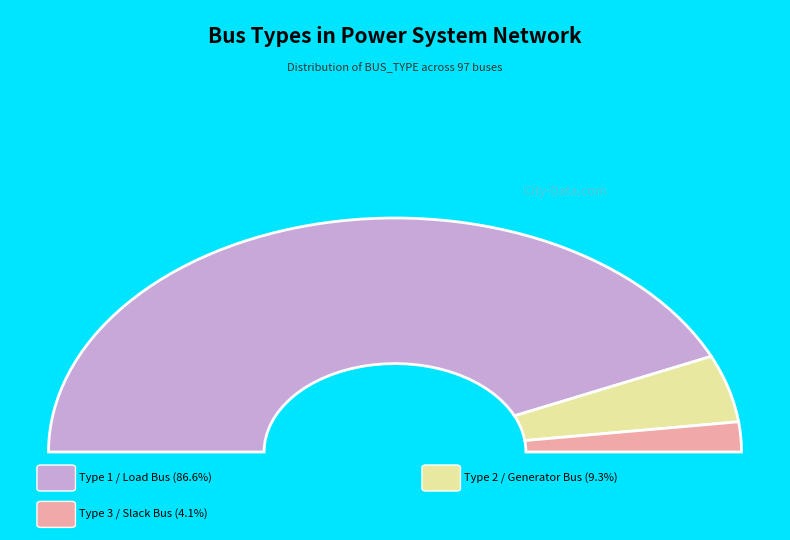

Rank the categories by value from lowest to highest.

BUS_TYPE_3, BUS_TYPE_2, BUS_TYPE_1